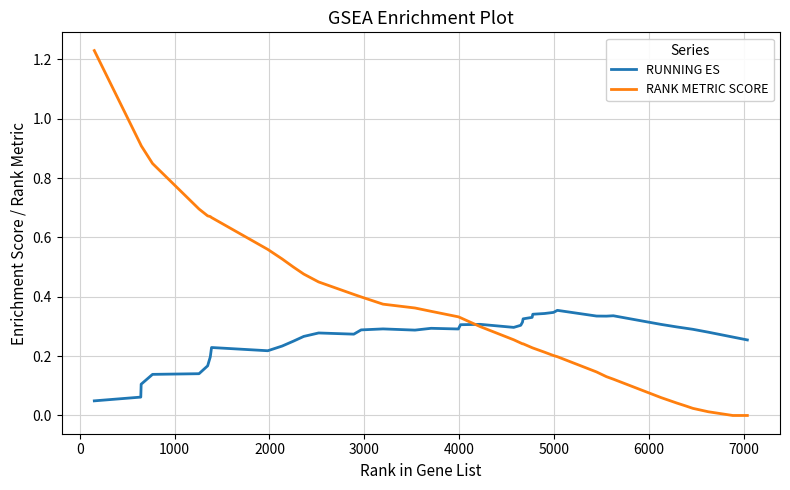

At how many categories does at least one series exceed 1?

1